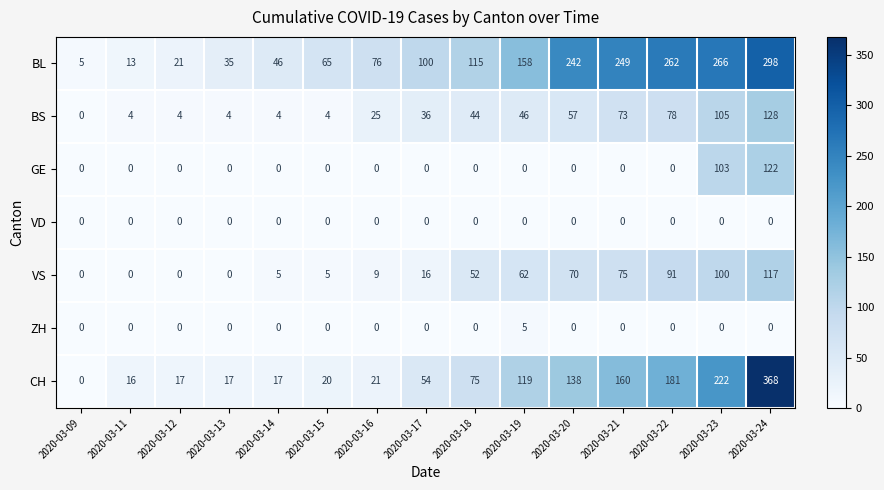

What is the spread (max minus min) of values at 2020-03-22?

262